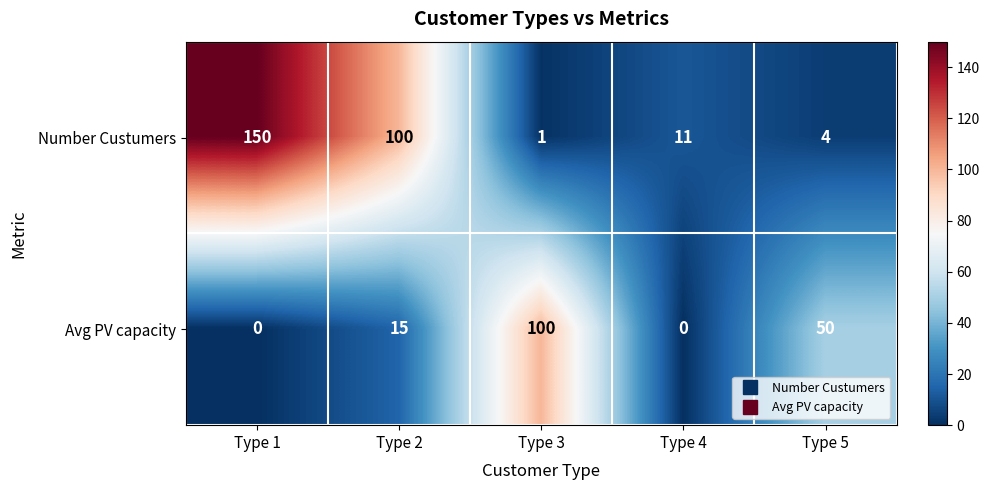

Reading left to right, transcribe all the data shown in this chart.

Number Custumers: 150	100	1	11	4
Avg PV capacity: 0	15	100	0	50